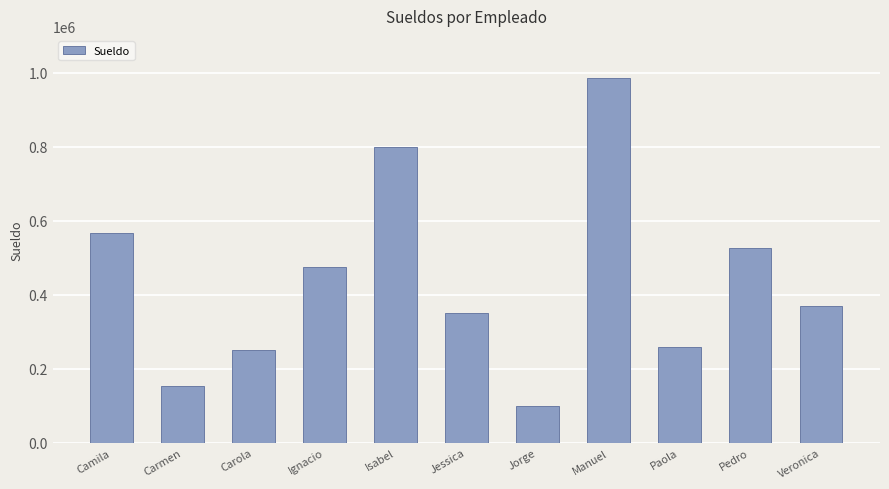

The chart shows a value of 457066 at Paola. True or false?

False